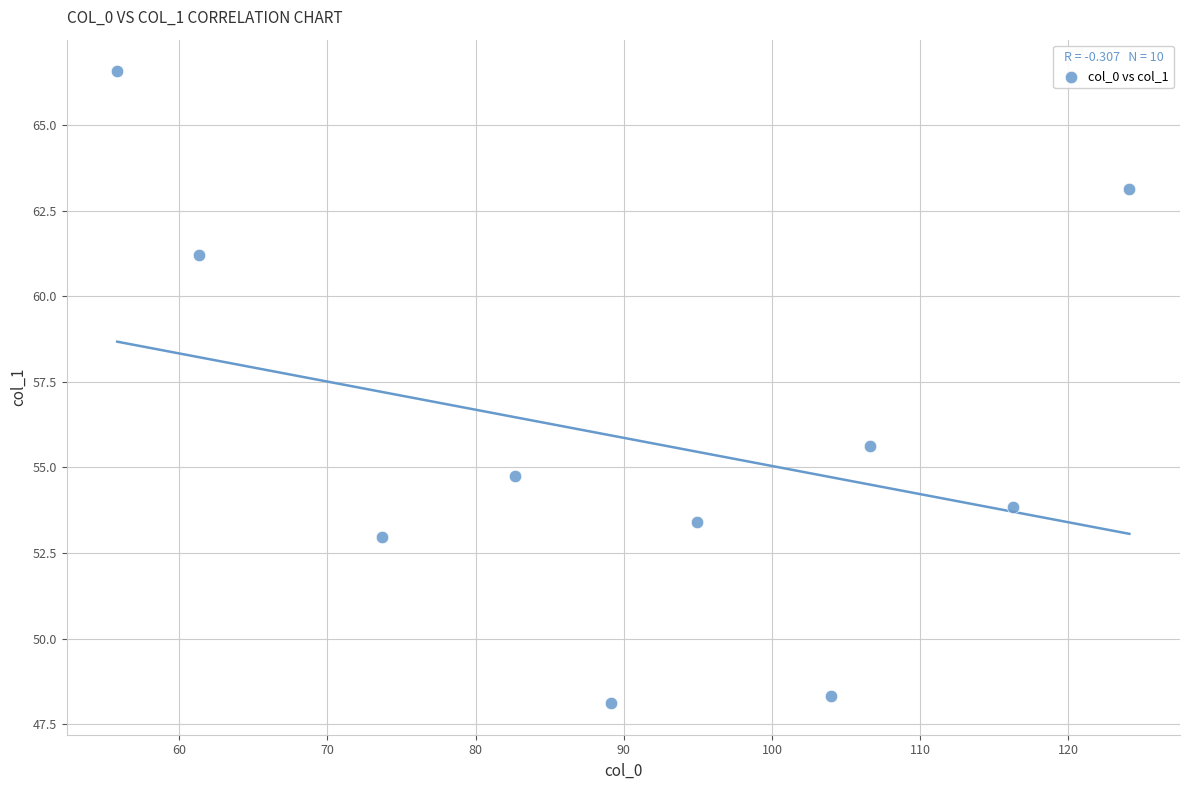

What is the average X value?

90.9